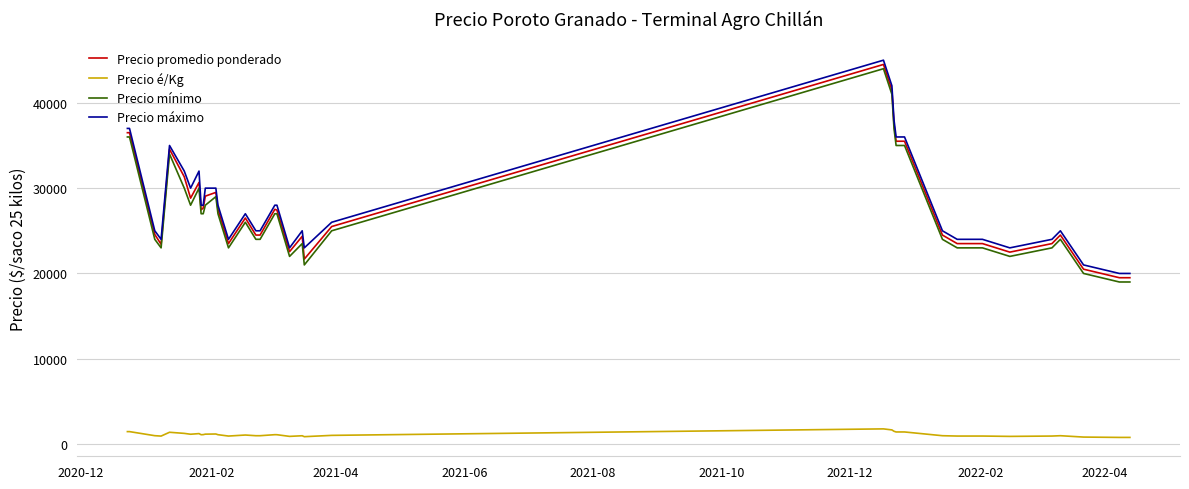

What are all the series names shown in the legend?

Precio promedio ponderado, Precio é/Kg, Precio mínimo, Precio máximo